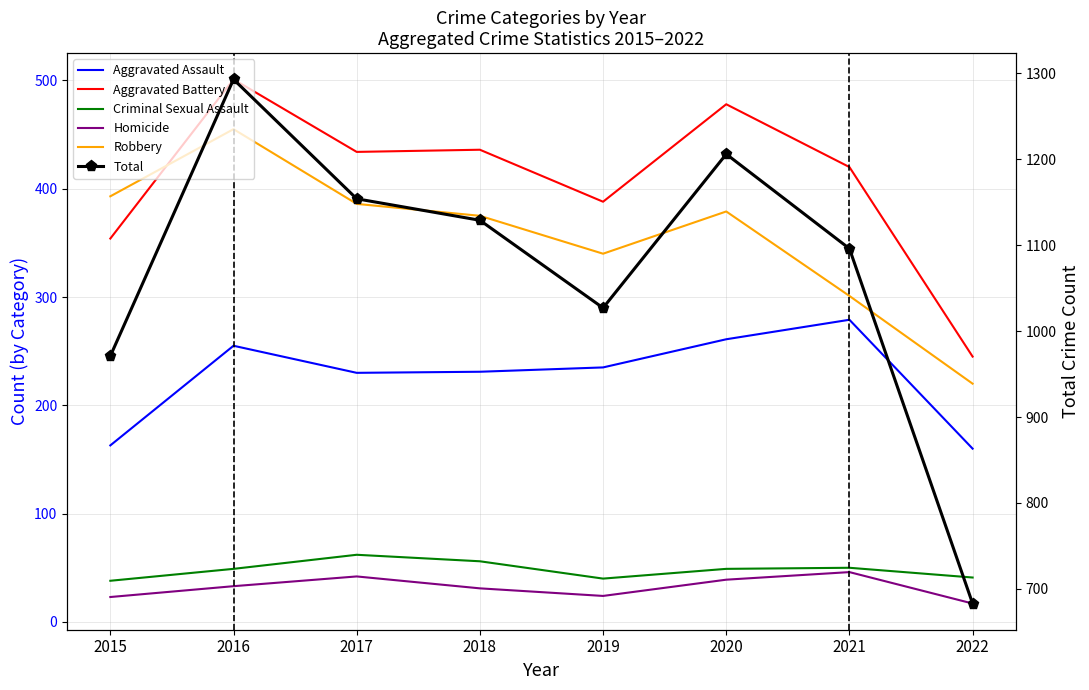

Which series changed the most between 2016 and 2021?

Total